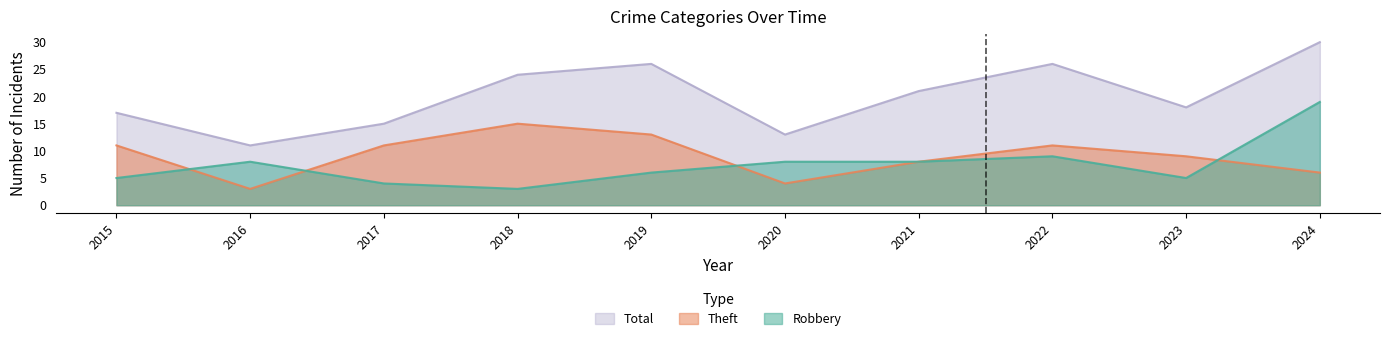

How many interior local peaks does the Theft series have?

2